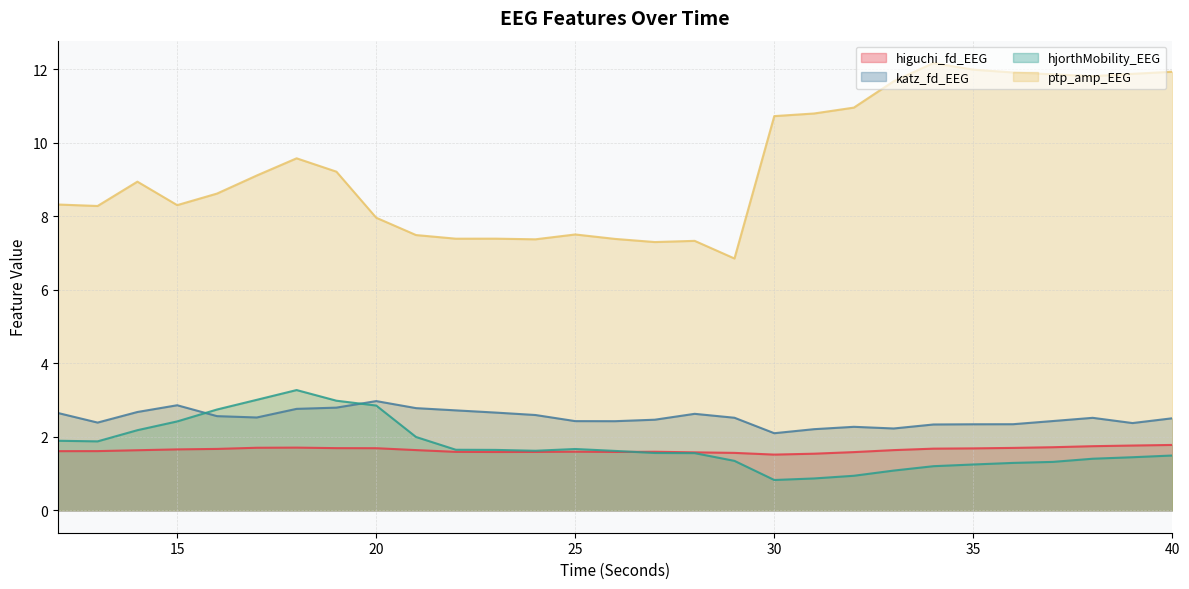

Count the higuchi_fd_EEG values in the range 1 to 2.

29